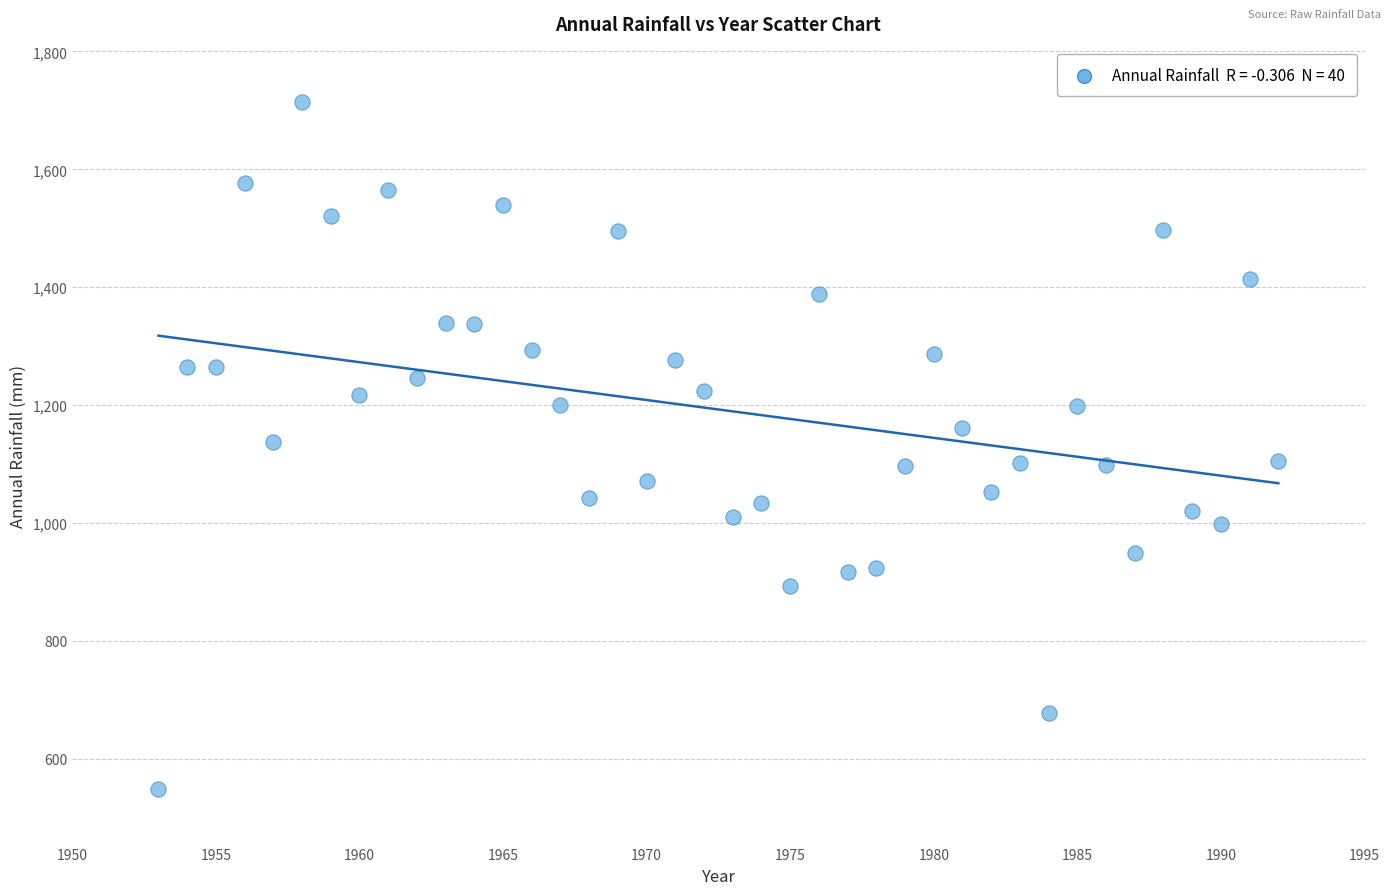

What is the range of X values (max minus min)?

39.0